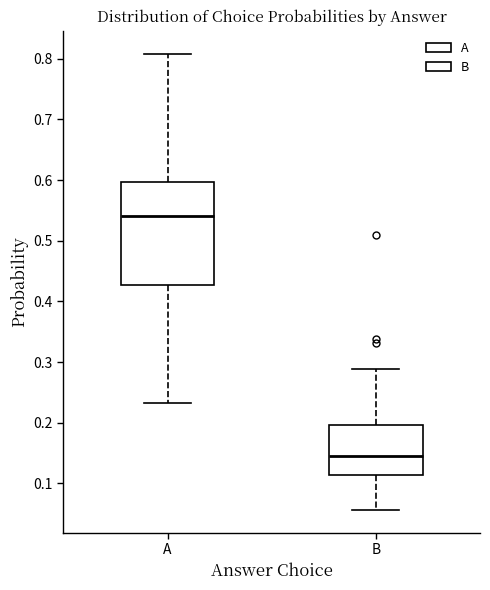

Which box's median line is the lowest?

B